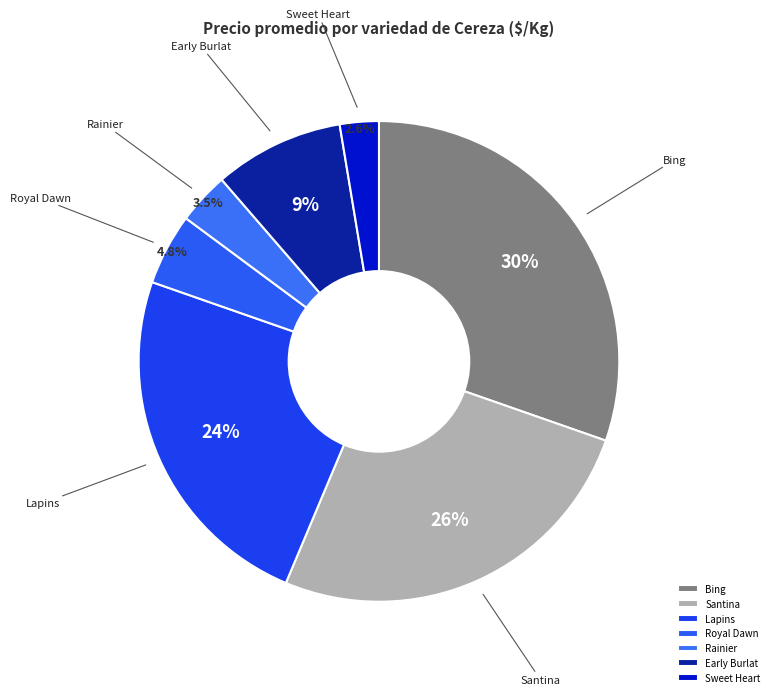

Which category has the biggest portion of the pie?

Bing